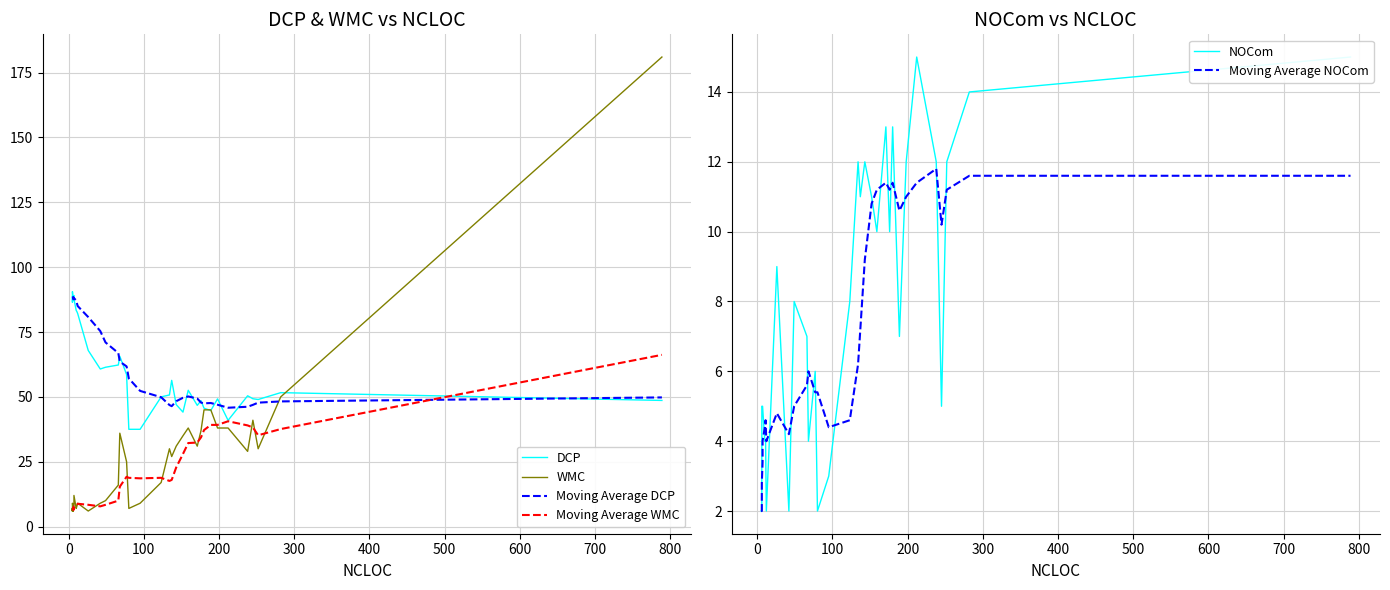

What is the difference between the Moving Average WMC values at 37 and 28?

3.0